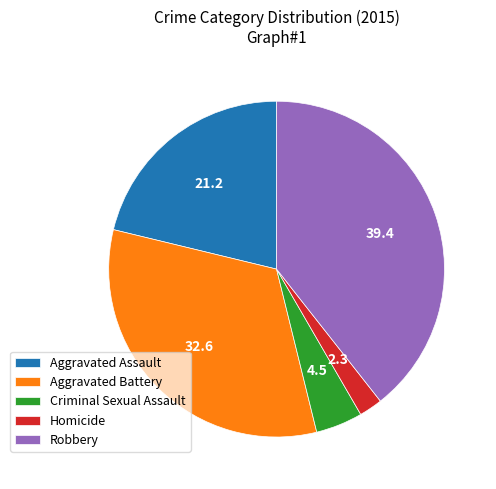

Combined, do Robbery and Aggravated Assault account for over 50%?

Yes